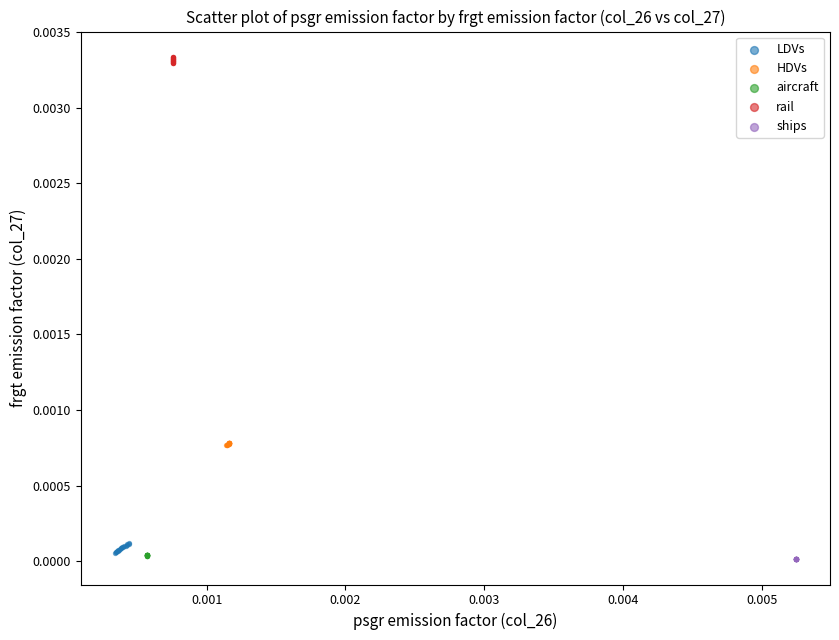

What are all the series names shown in the legend?

LDVs, HDVs, aircraft, rail, ships